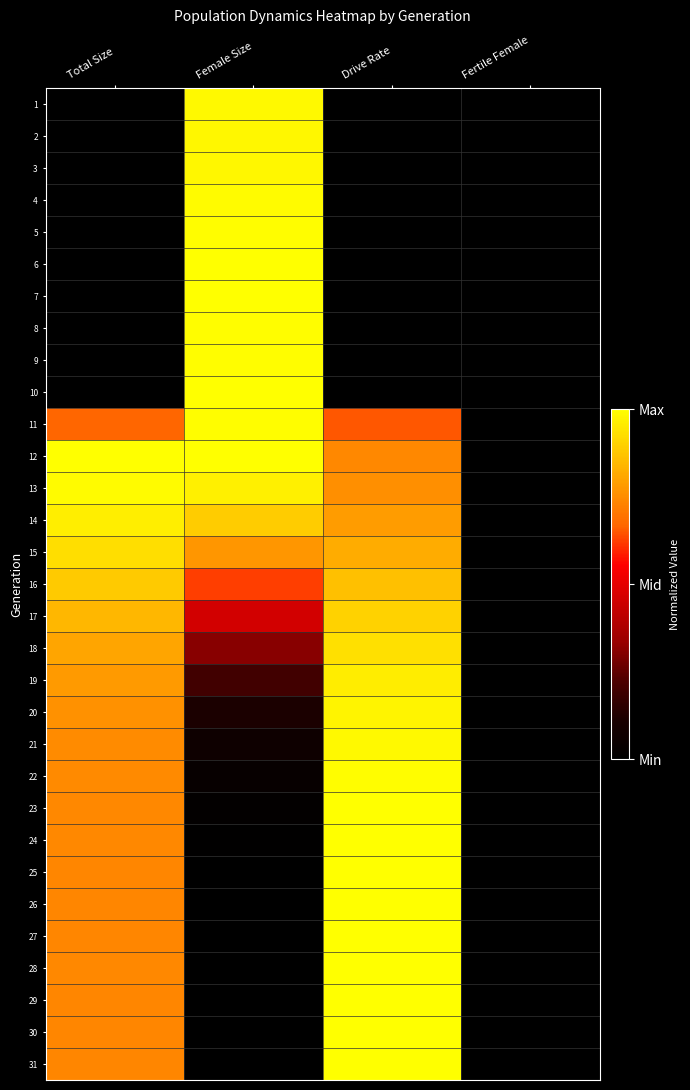

At how many categories does at least one series exceed 0?

3